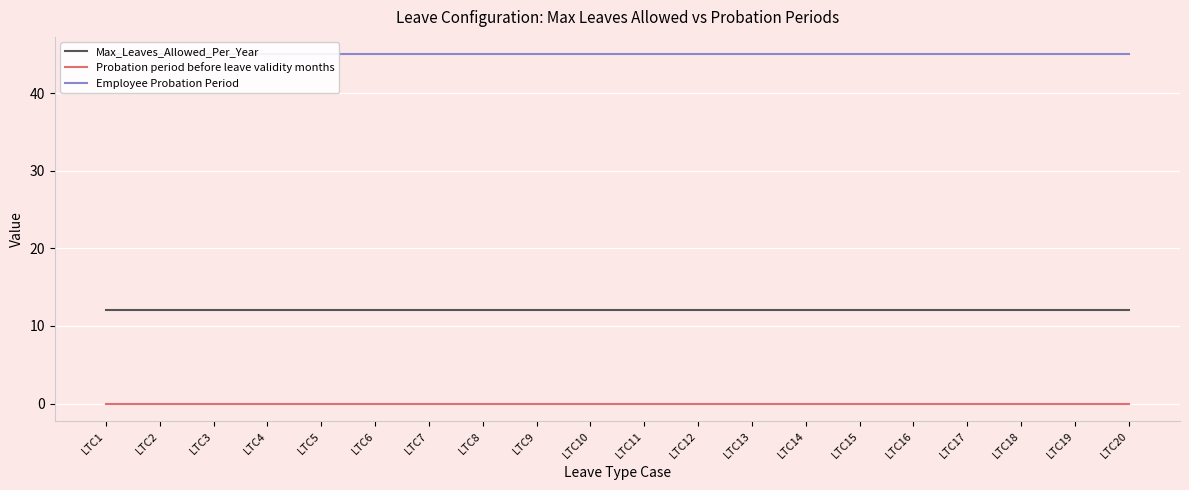

What is the spread (max minus min) of values at LTC19?

45